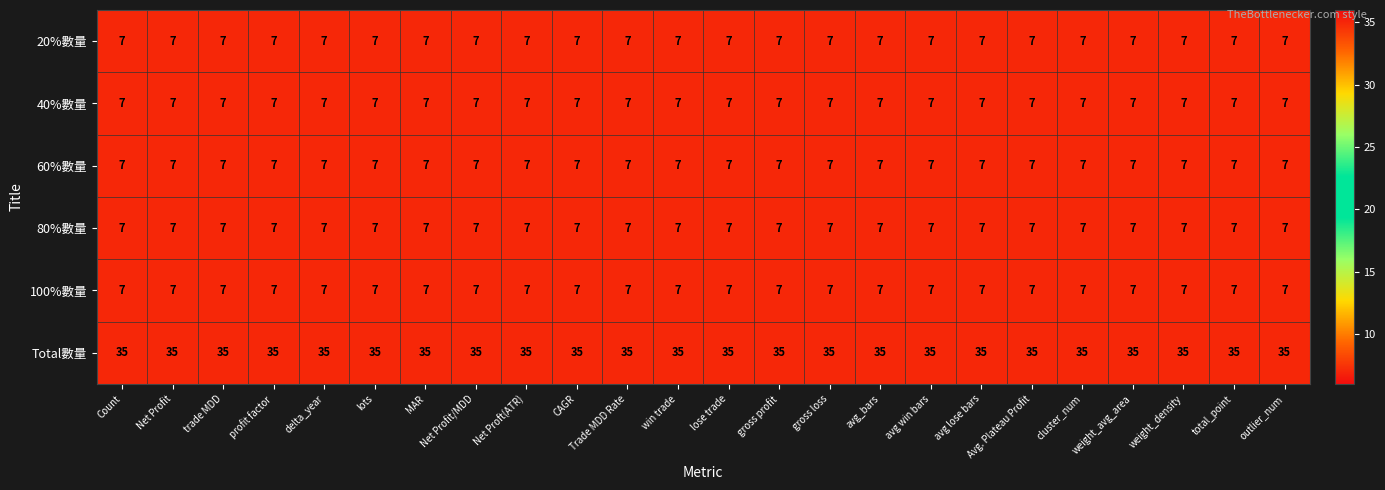

What is the minimum value shown in the chart?

7